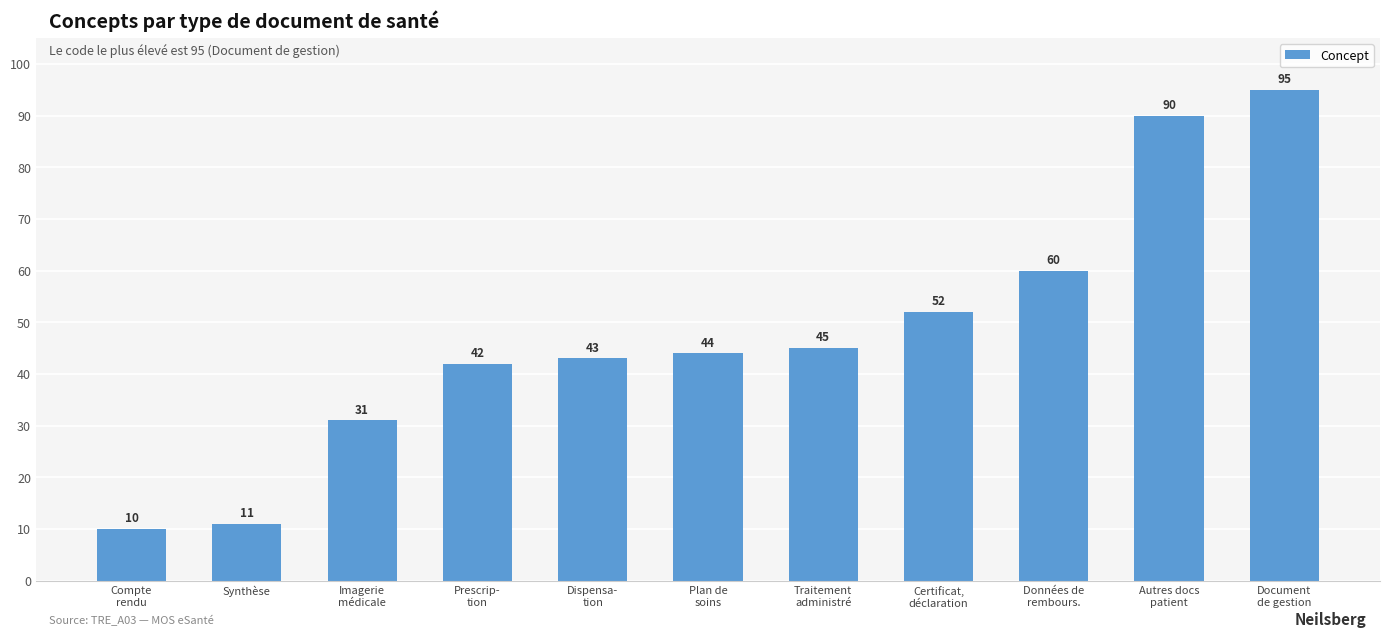

What is the approximate value at Plan de
soins, to the nearest 10?

40